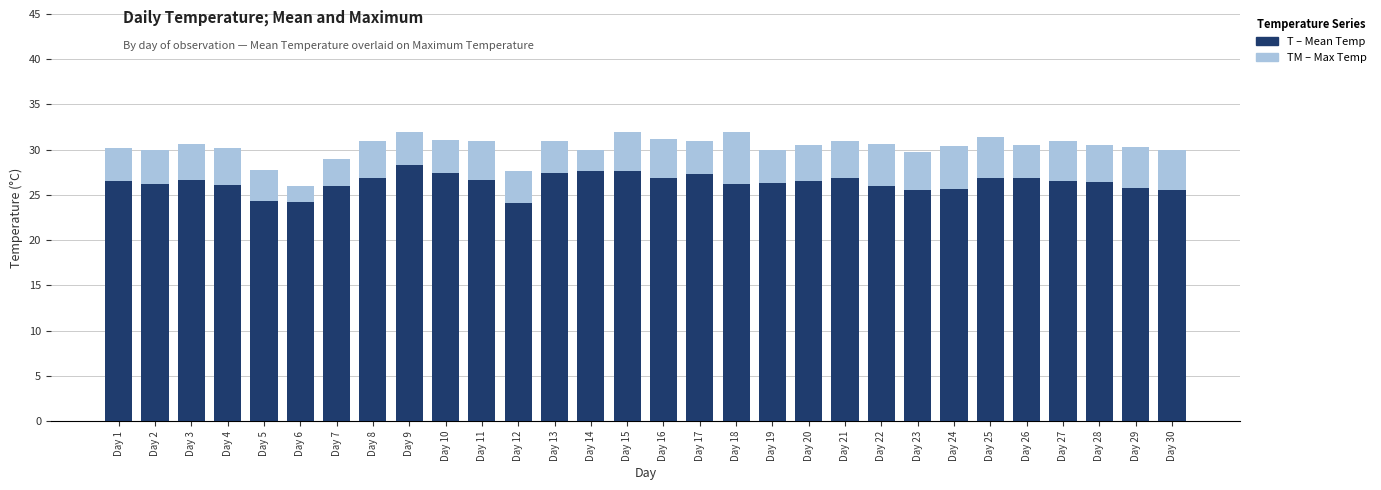

What is the total value across all series at Day 15?

59.7